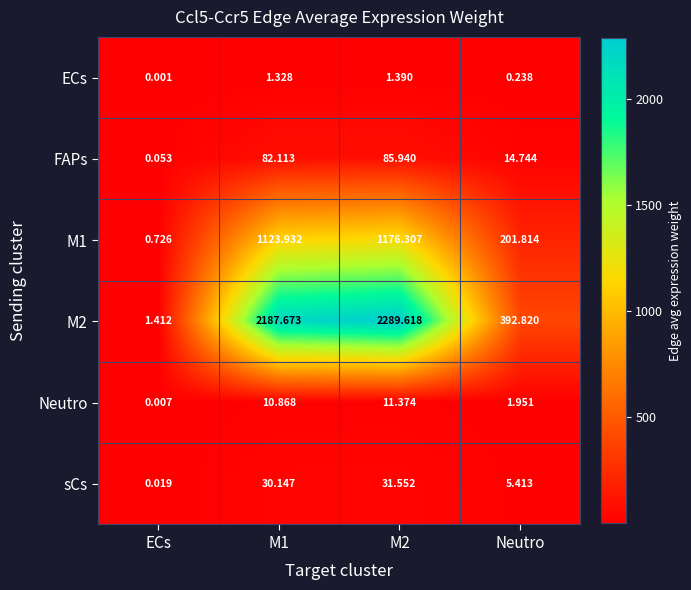

Where is M1 nearest to the value 588?

Neutro